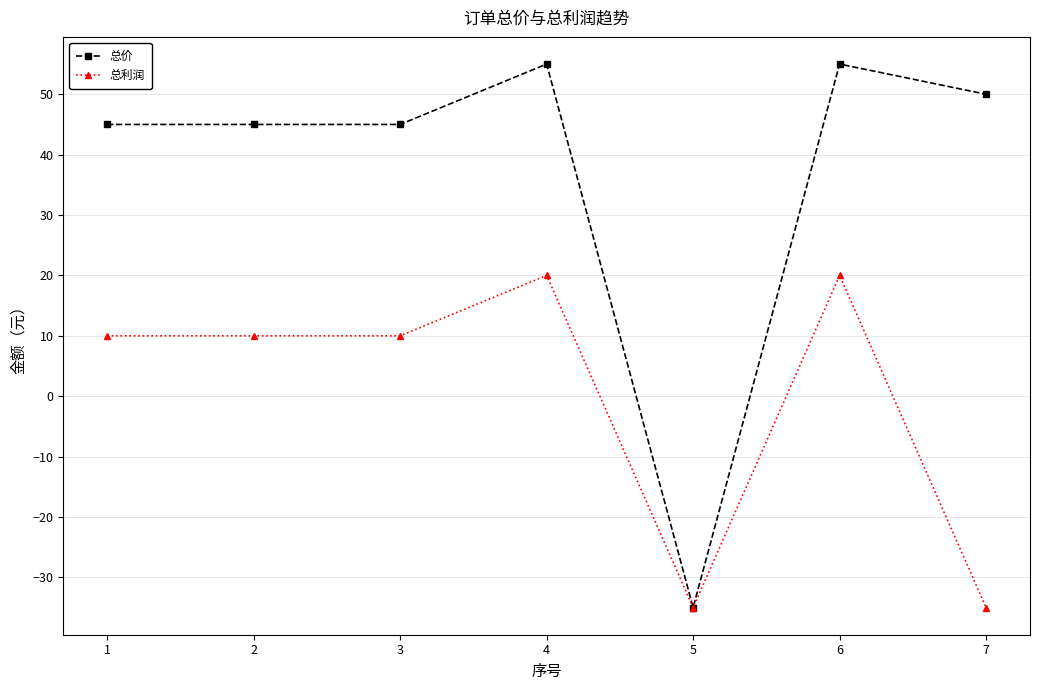

How many distinct data groups are displayed?

2